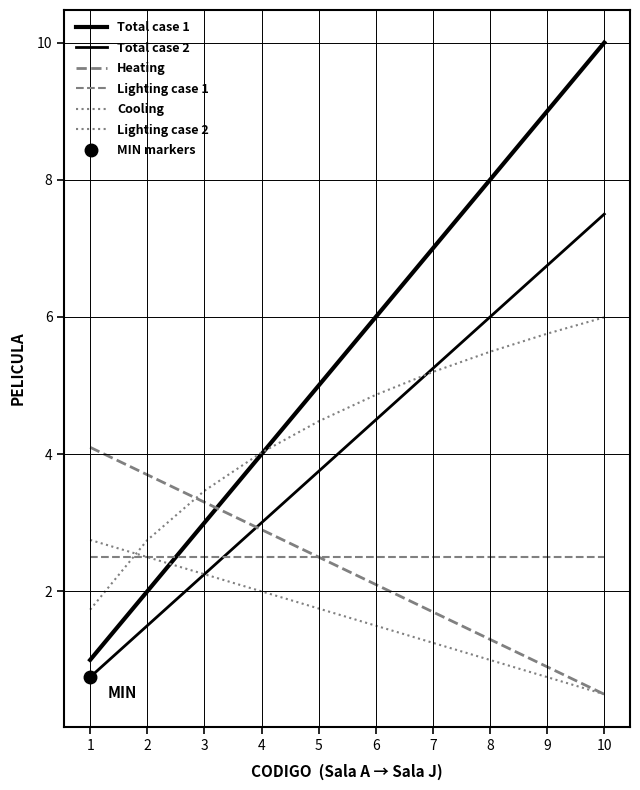

Between which two adjacent categories do Total case 1 and Lighting case 1 first intersect?

2 and 3